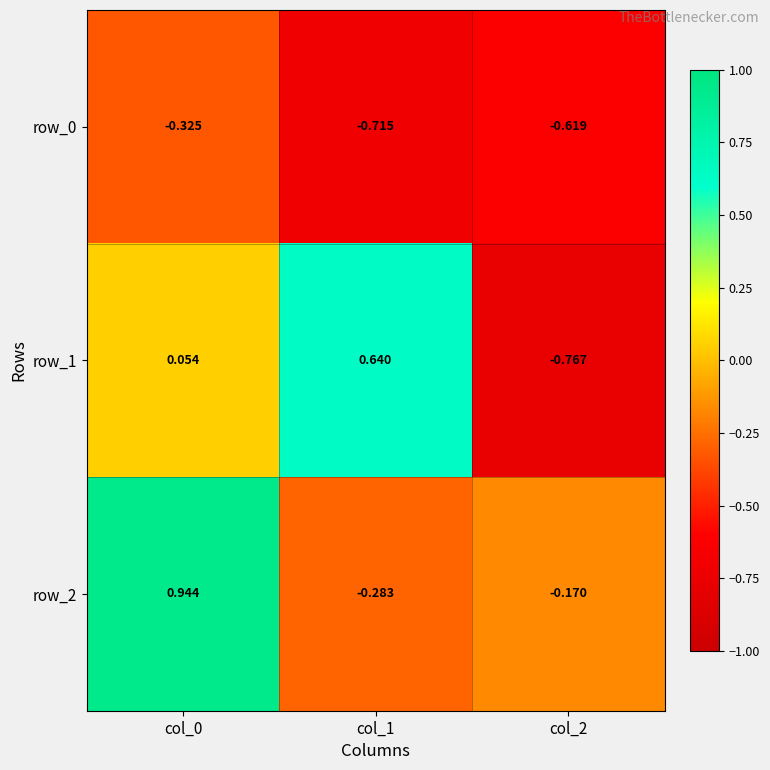

Is the value of row_1 at col_0 greater than the value of row_0 at col_0?

Yes